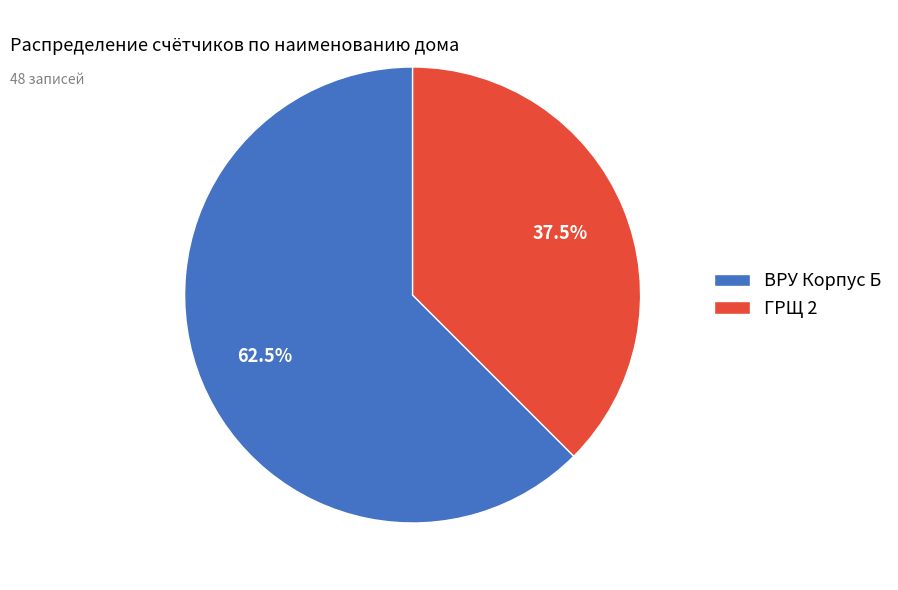

Count the number of slices in the pie.

2